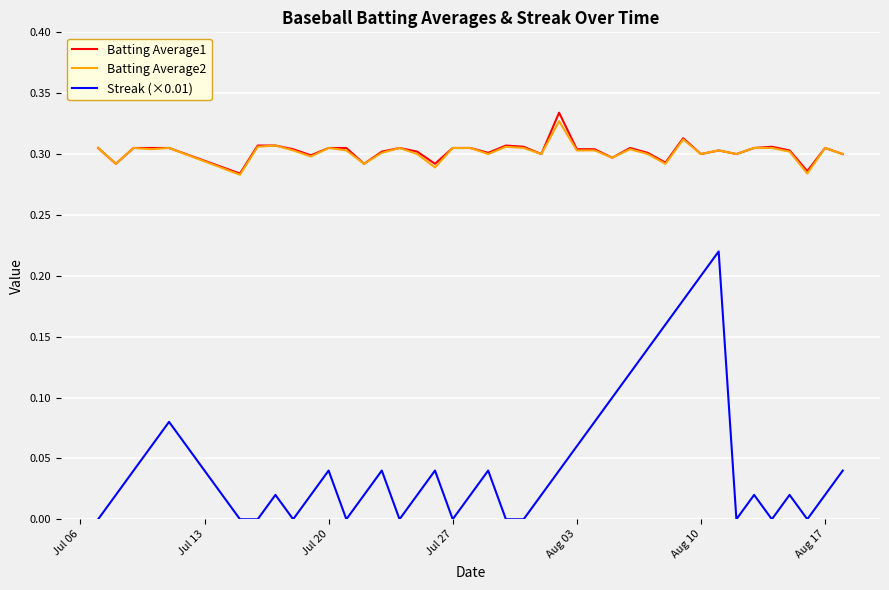

True or false: Streak (×0.01) and Batting Average1 intersect in this chart.

False